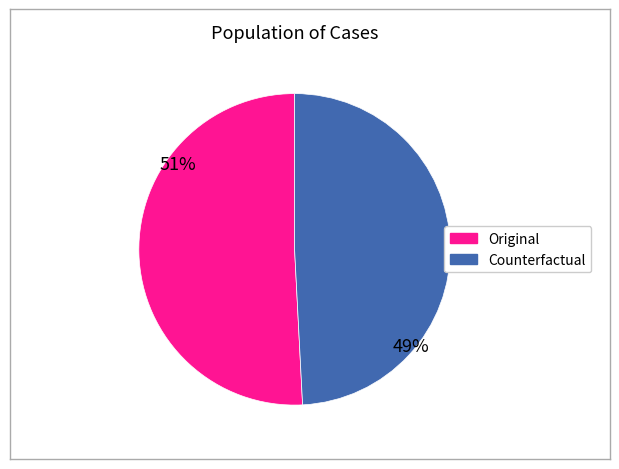

What is the largest slice in the pie chart?

Original